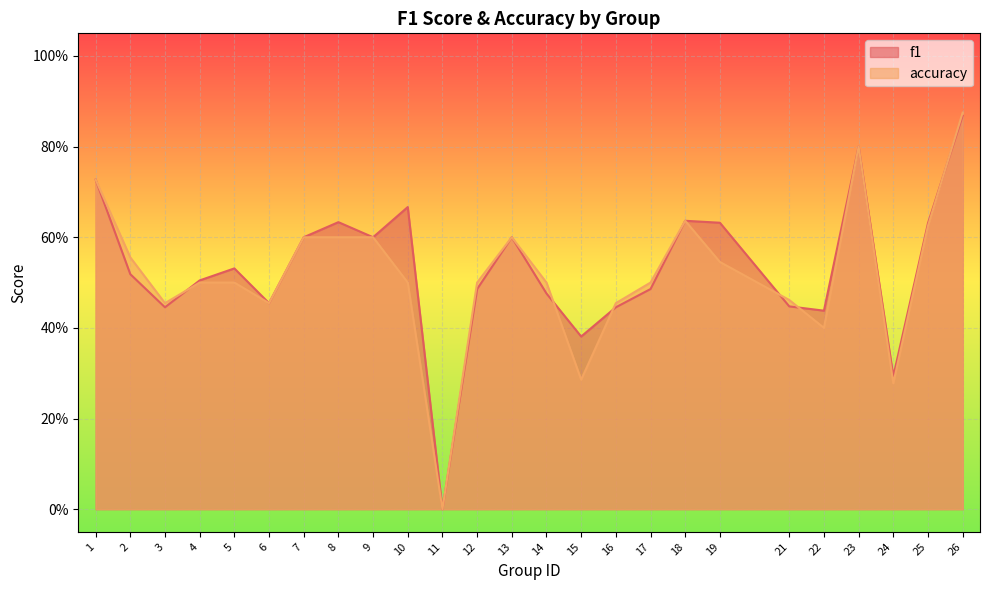

Reading left to right, what are all the values shown in this chart?

f1: 1=0.7	2=0.5	3=0.4	4=0.5	5=0.5	6=0.5	7=0.6	8=0.6	9=0.6	10=0.7	11=0.0	12=0.5	13=0.6	14=0.5	15=0.4	16=0.4	17=0.5	18=0.6	19=0.6	21=0.4	22=0.4	23=0.8	24=0.3	25=0.6	26=0.9
accuracy: 1=0.7	2=0.6	3=0.5	4=0.5	5=0.5	6=0.5	7=0.6	8=0.6	9=0.6	10=0.5	11=0.0	12=0.5	13=0.6	14=0.5	15=0.3	16=0.5	17=0.5	18=0.6	19=0.5	21=0.5	22=0.4	23=0.8	24=0.3	25=0.6	26=0.9